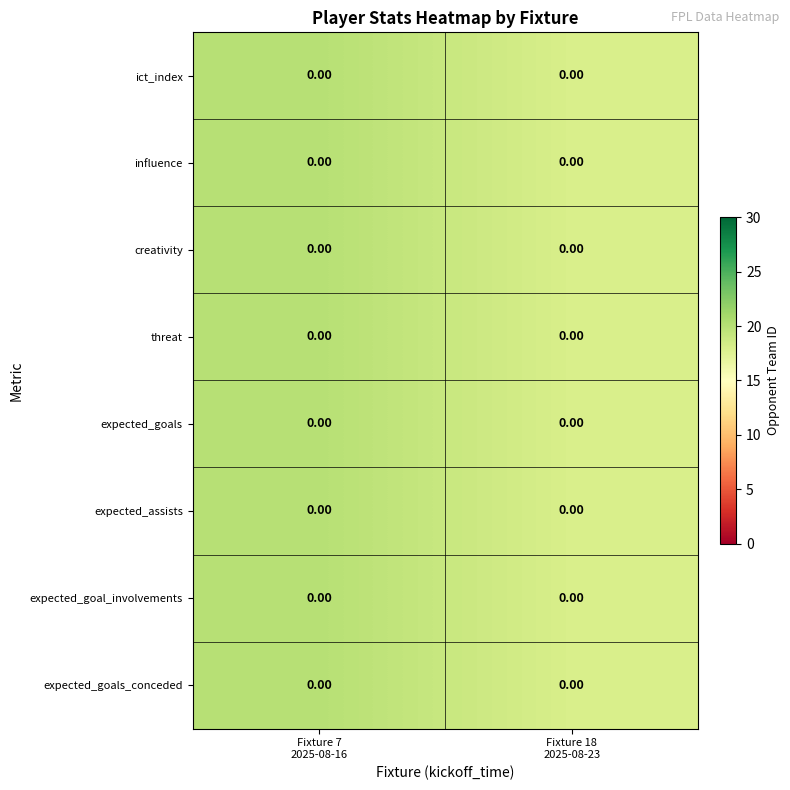

What is the approximate value of expected_assists at Fixture 18 2025-08-23?

18